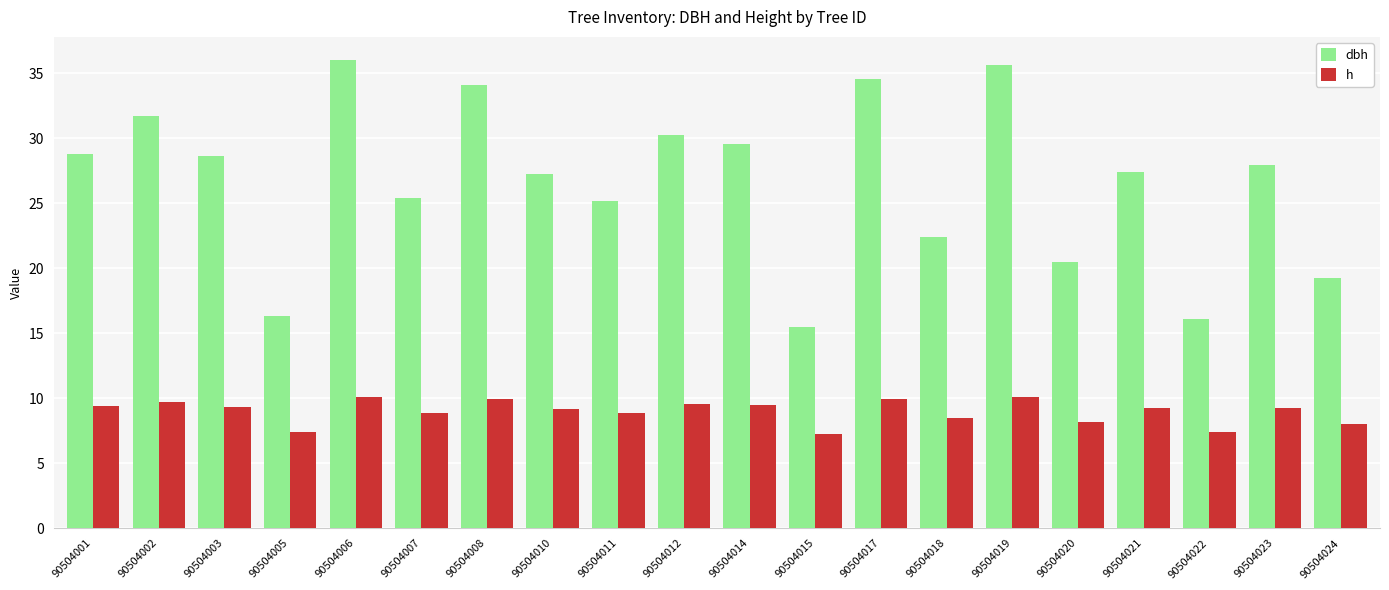

List the series in order of their overall mean, highest first.

dbh, h